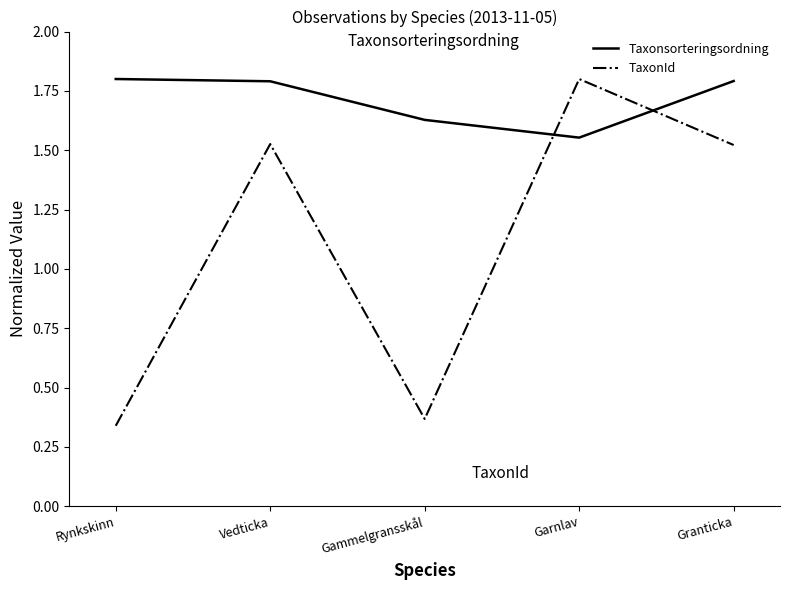

Which series has the largest total across all categories?

Taxonsorteringsordning